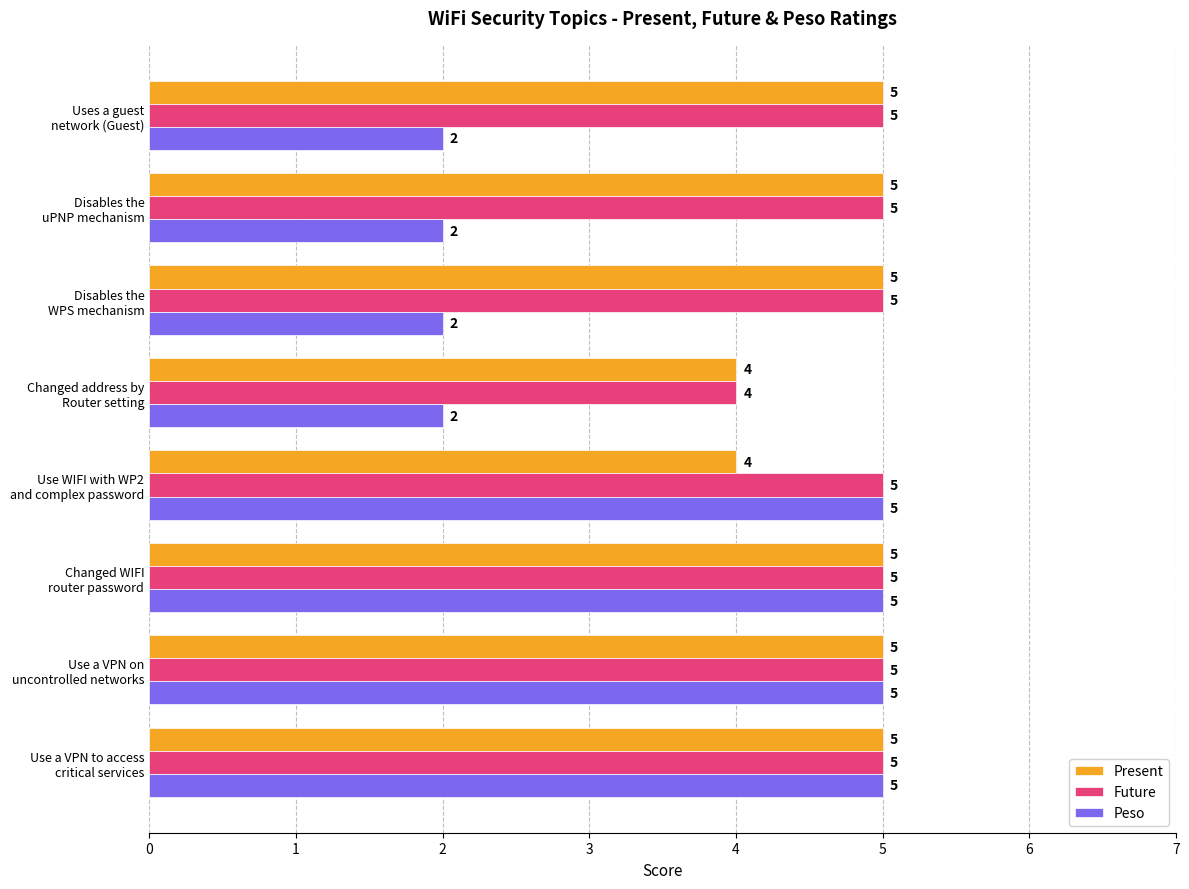

What is the minimum value for Future?

4